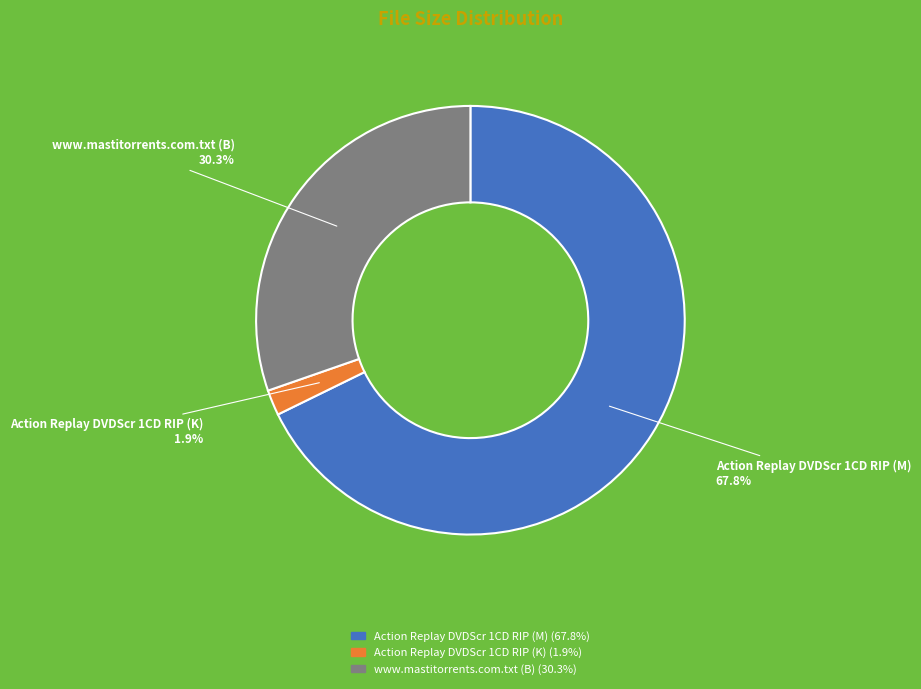

To the nearest percent, what is the difference between the largest and smallest slice percentages?

66%